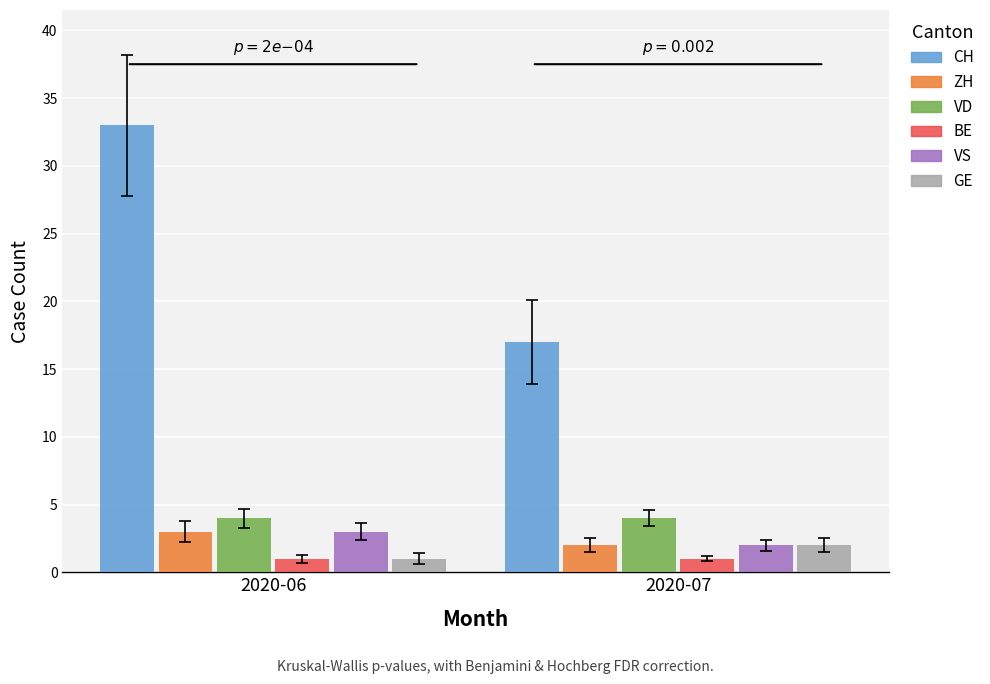

At how many categories does at least one series exceed 19?

1